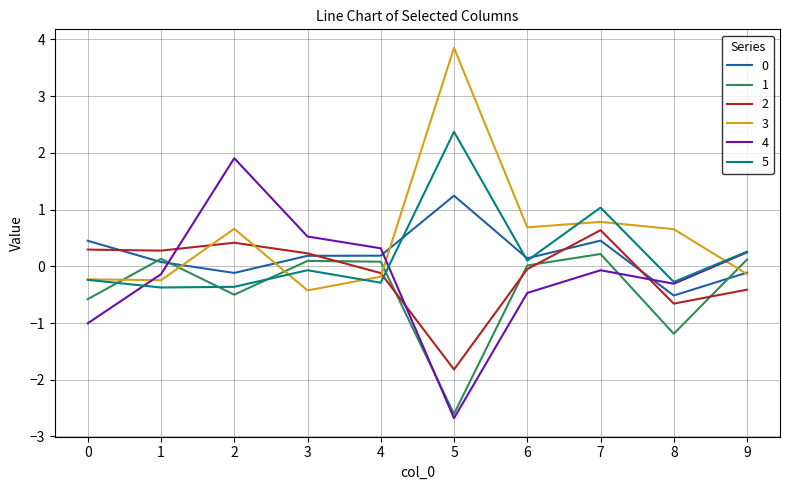

What is the sum of the 0 values at 0 and 4?

0.6